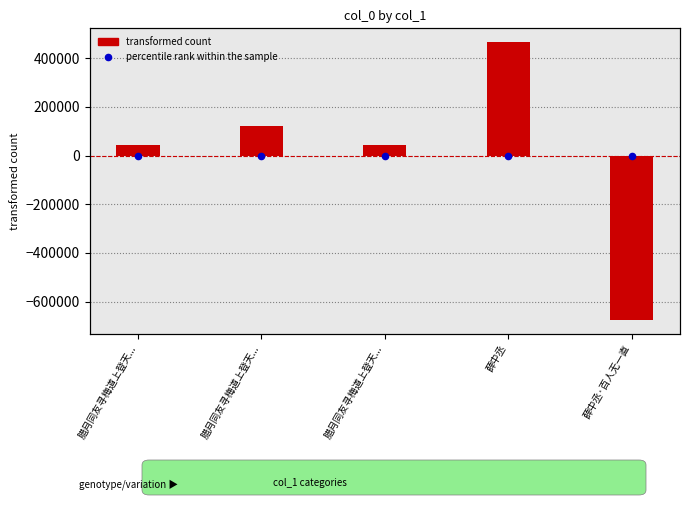

Which series reaches the minimum Y coordinate?

transformed count